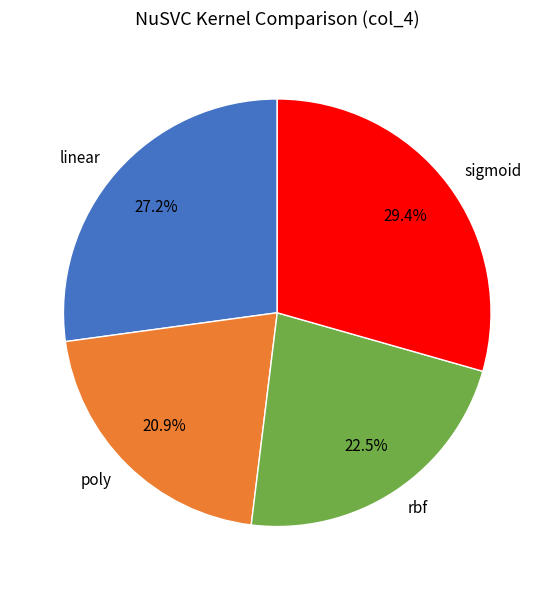

Which slice is the largest?

sigmoid